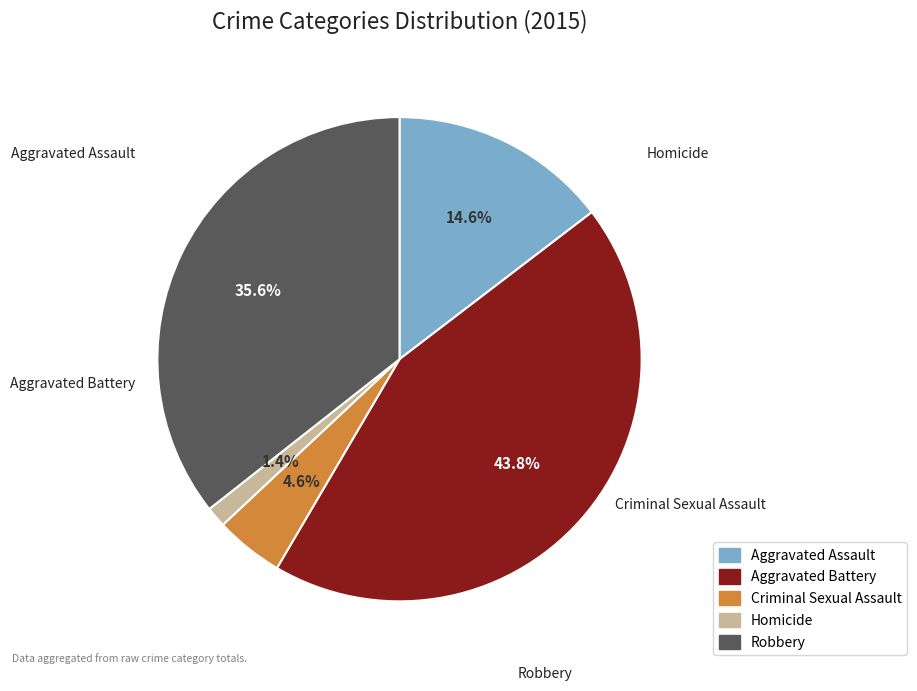

Is the sum of Homicide and Aggravated Battery greater than half?

No